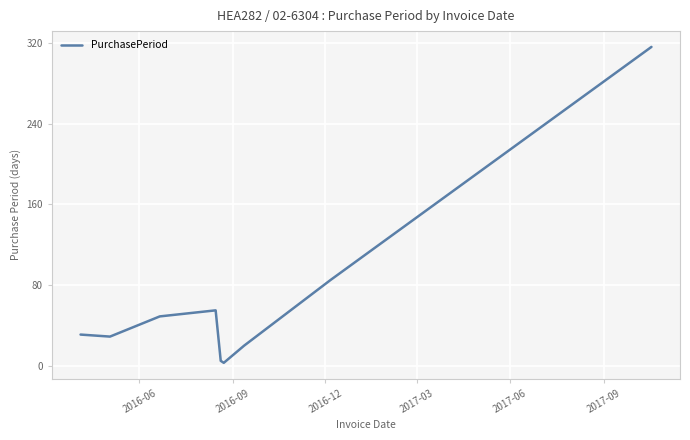

What is the difference between the maximum and minimum values?

313